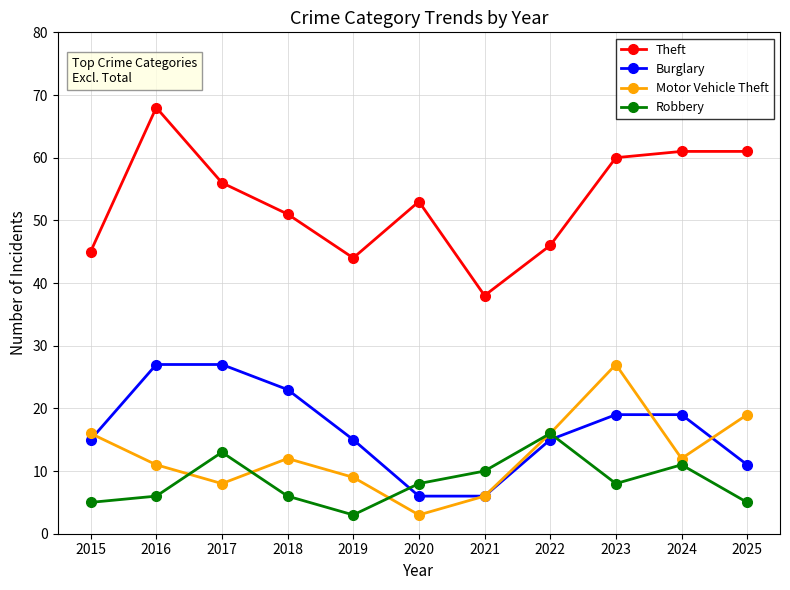

Which series has the largest total across all categories?

Theft